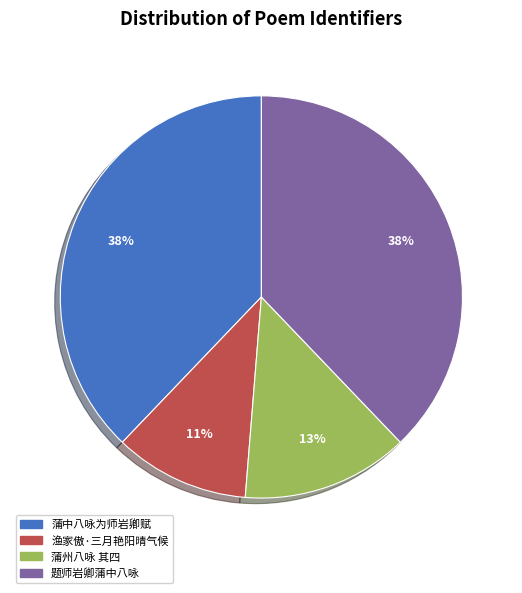

Is there any slice that represents more than half of the pie?

No